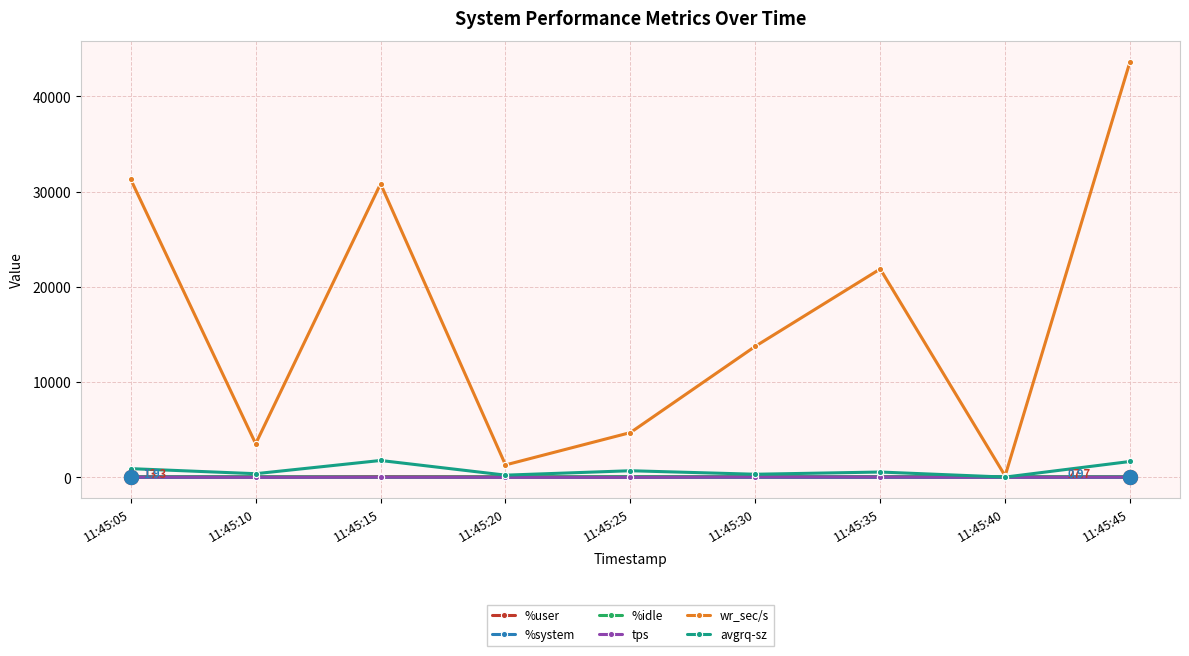

How many interior local valleys does the wr_sec/s series have?

3